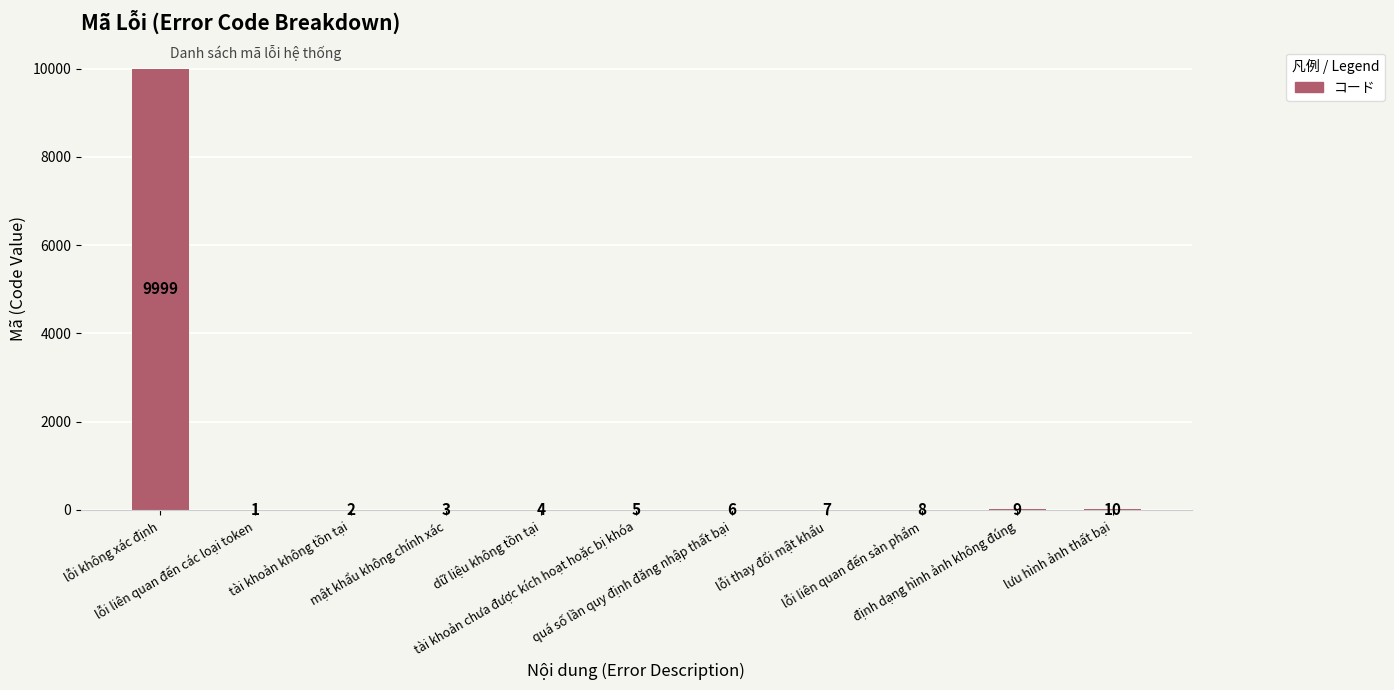

Does the chart contain stacked bars?

No